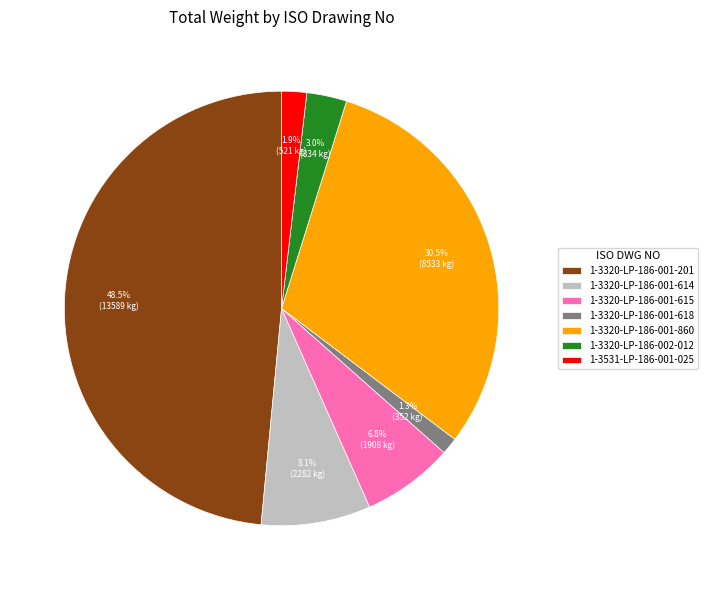

How much of the chart is everything except 1-3320-LP-186-002-012?

97.0%